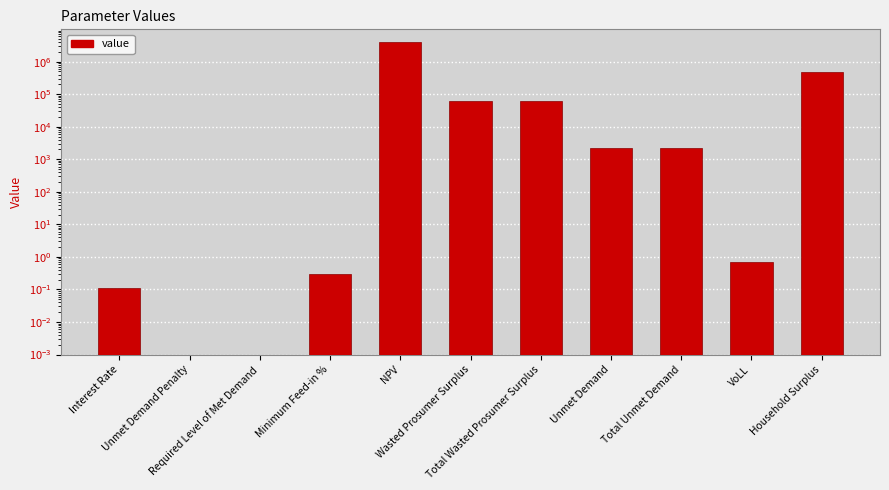

What is the label of the 8th bar from the left?

Unmet Demand